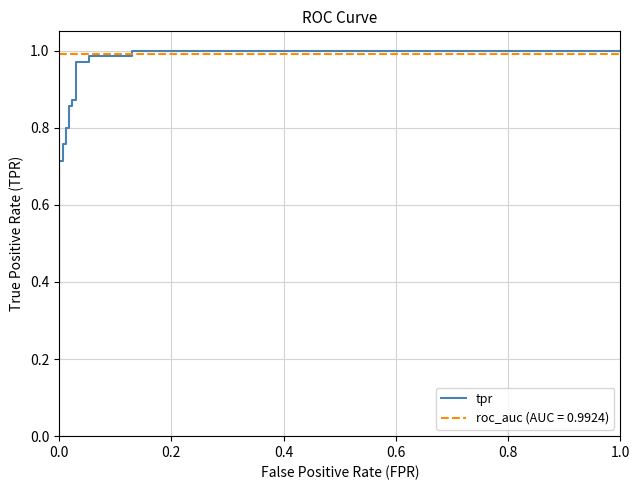

The chart shows a value of 0.7 at 0.0. True or false?

False